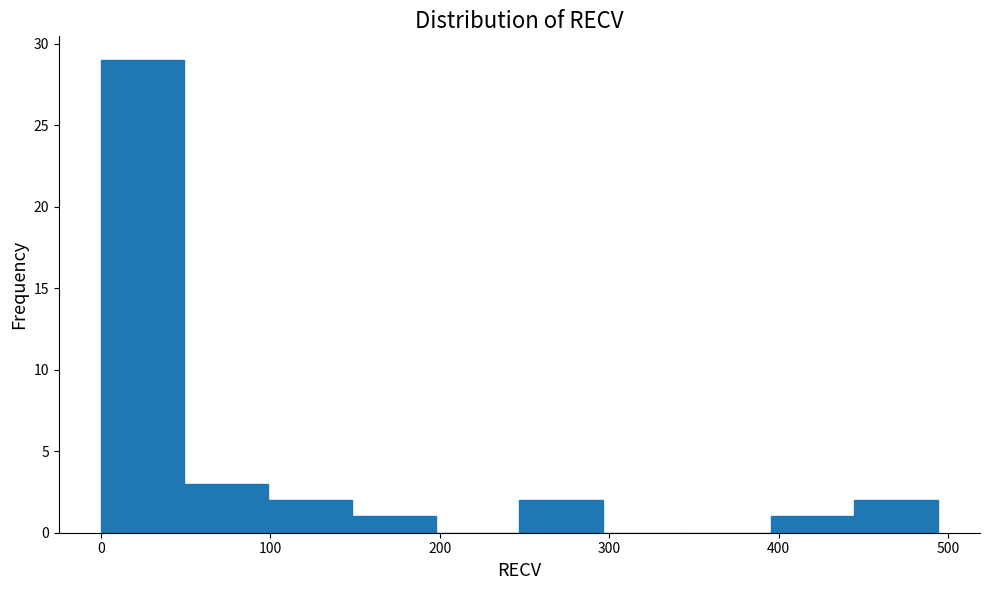

Which range on the x-axis has the tallest bar?

0 to 50